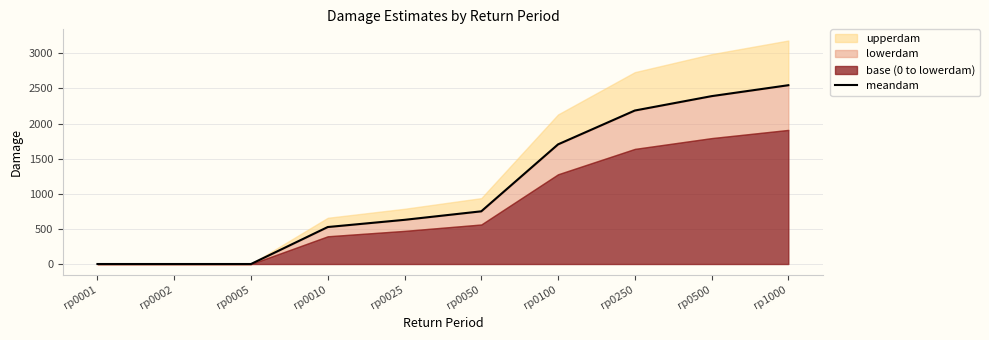

Does the chart display data point markers on the line(s)?

No